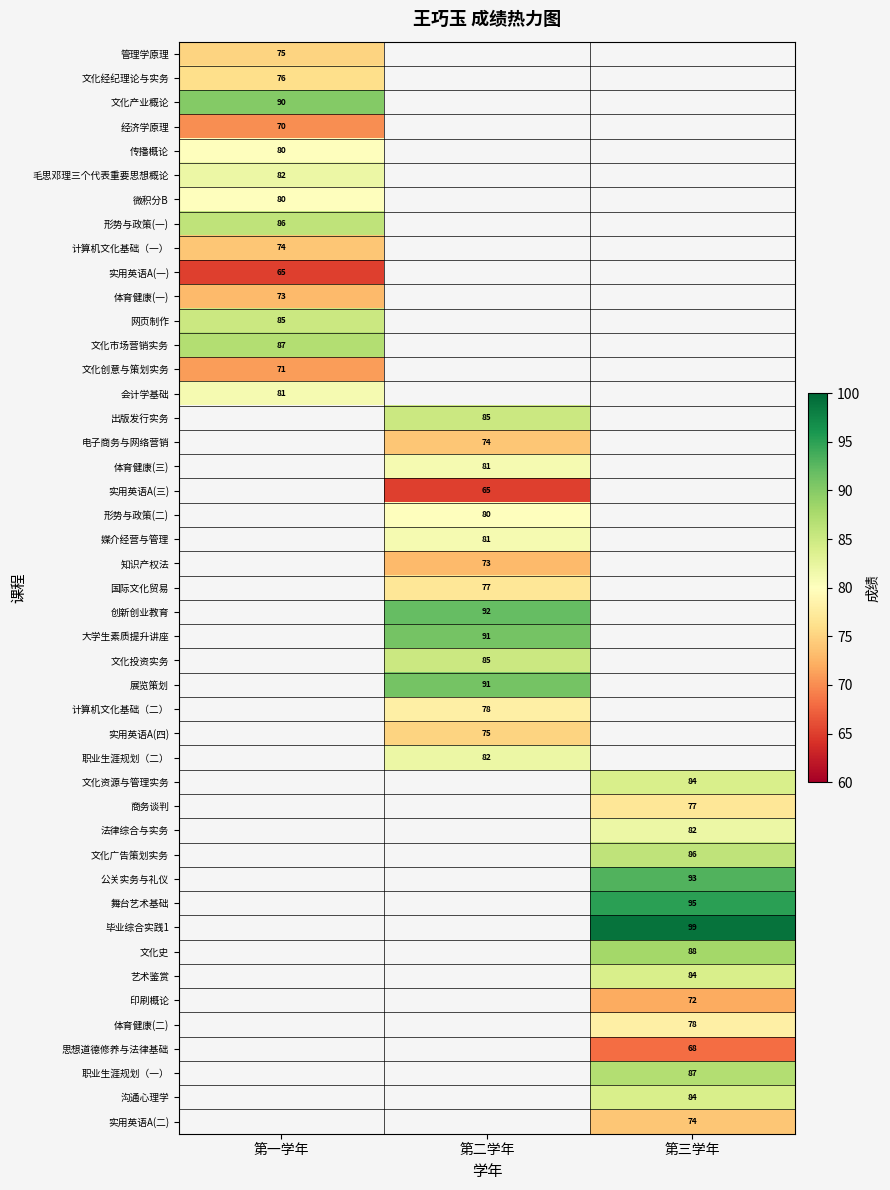

The value of 第三学年 at 毛思邓理三个代表重要思想概论 is 0. True or false?

True